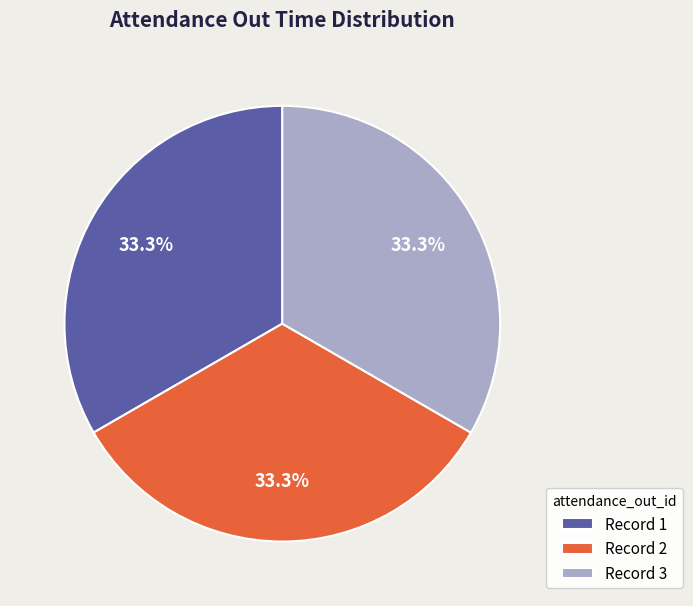

Does any single category account for the majority?

No